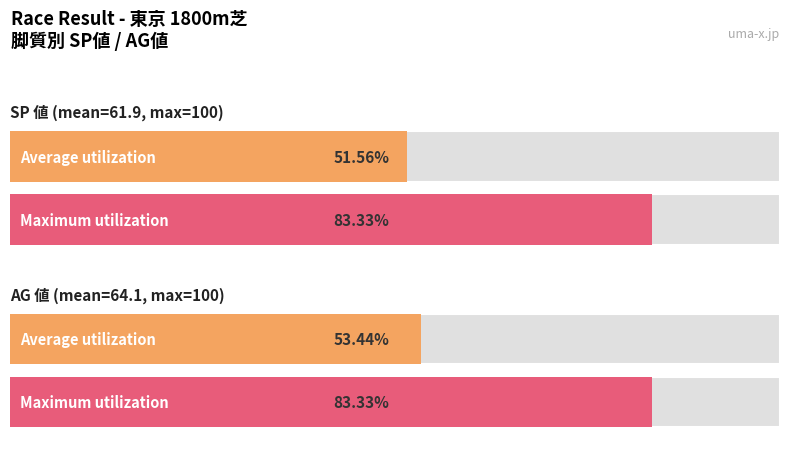

How many series are shown in this chart?

4